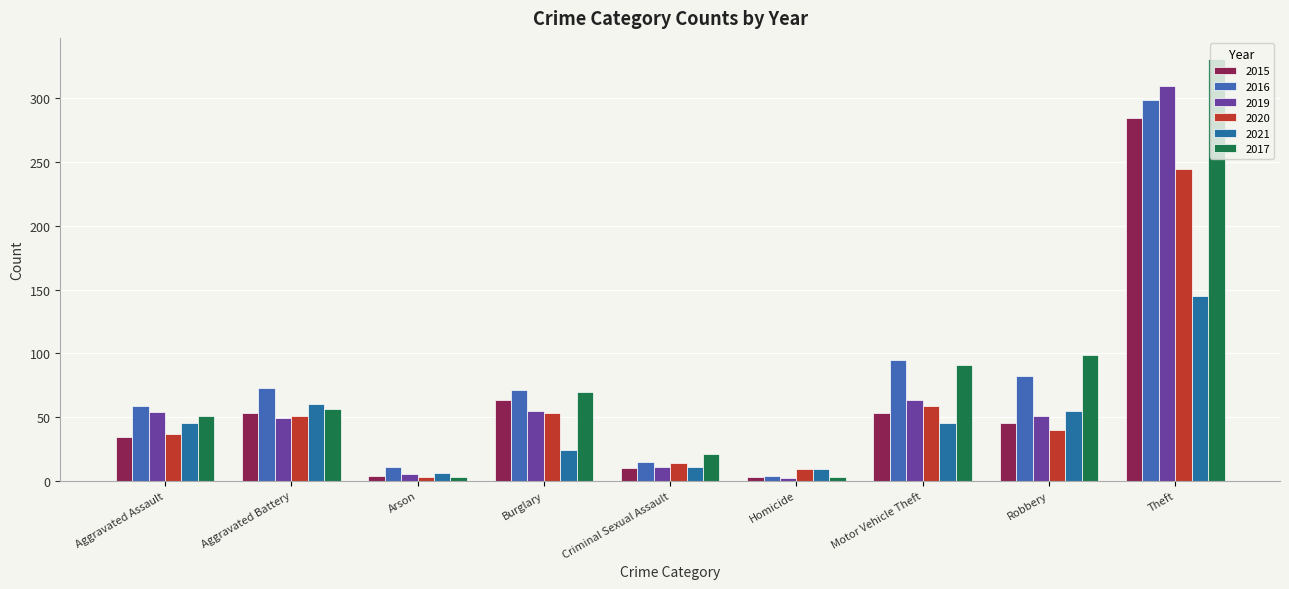

Are the bars horizontal?

No